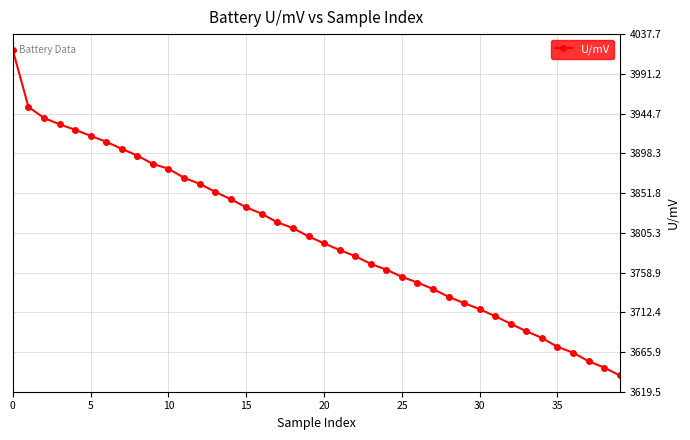

What is the value of the 1st point from the left?

4018.7